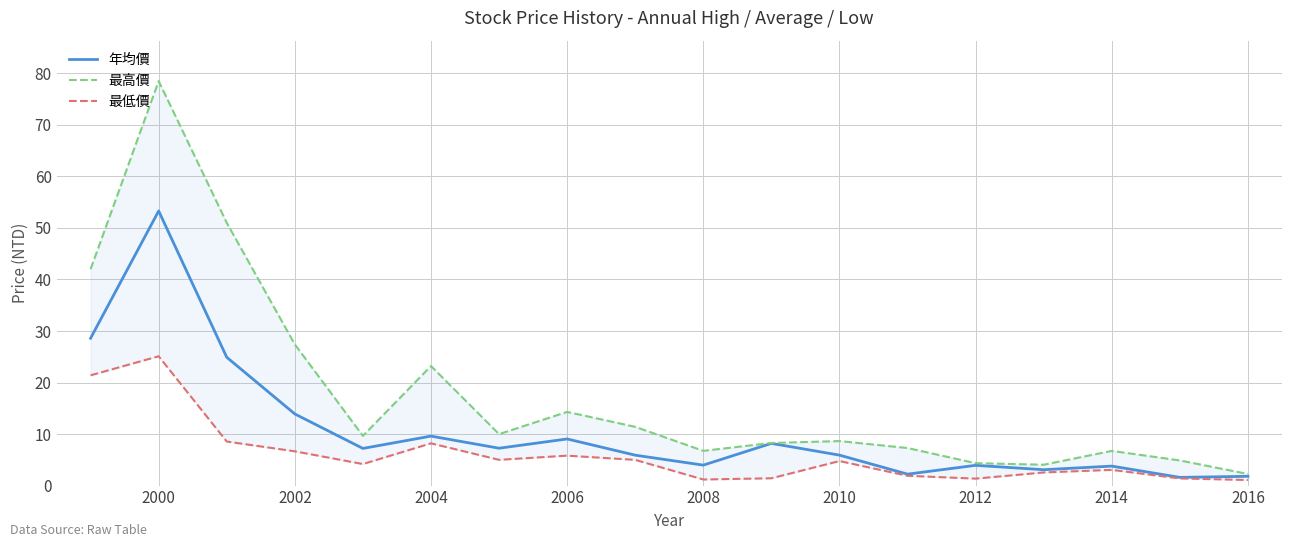

What is the average value of the 最高價 series?

17.8